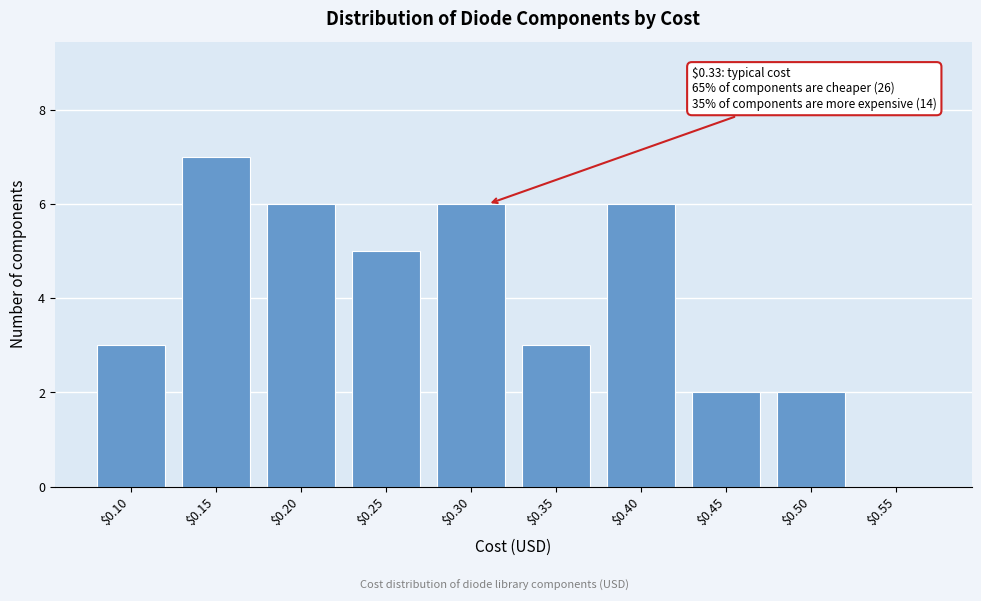

Read the value at $0.15.

7